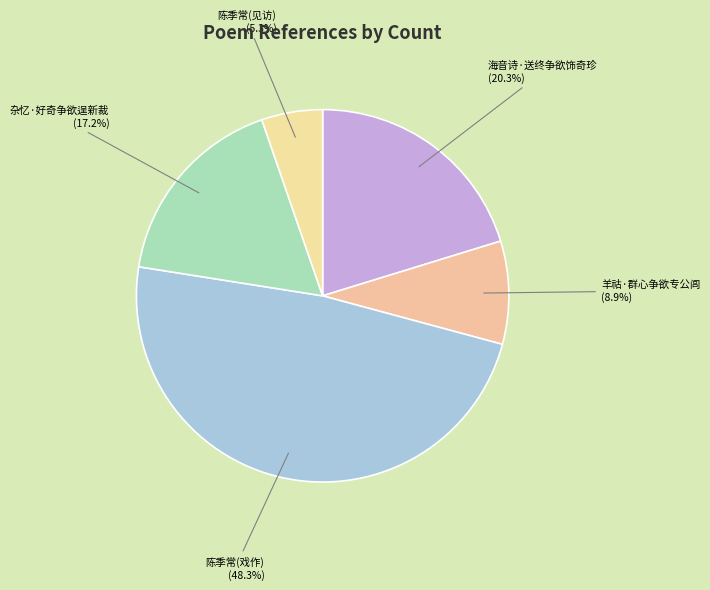

Is it true that 羊祜·群心争欲专公闾 is 9% of the pie?

True